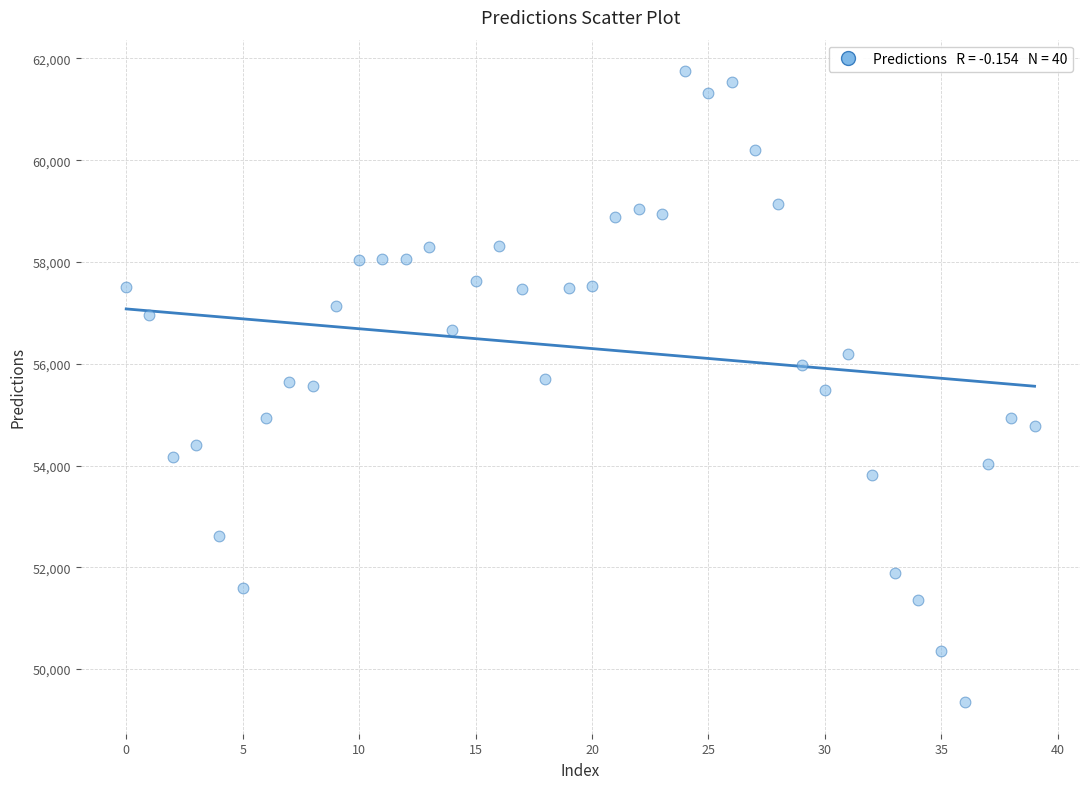

What is the range of Y values (max minus min)?

12399.5